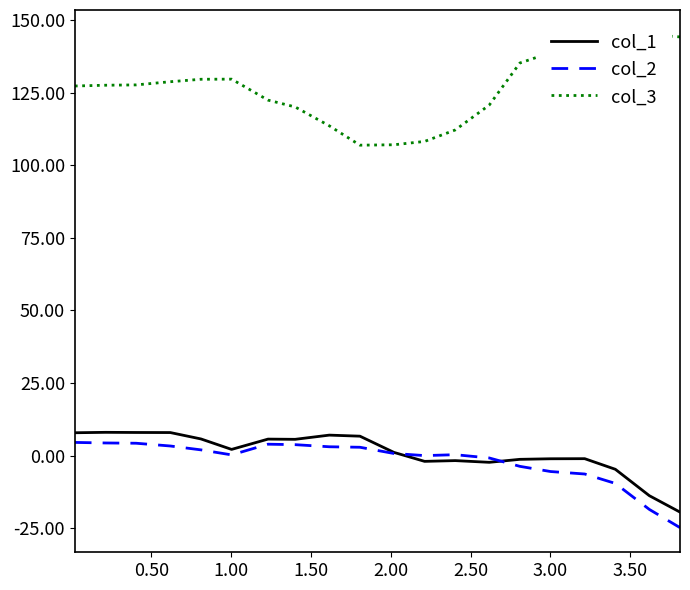

What is the maximum value for col_2?

4.6